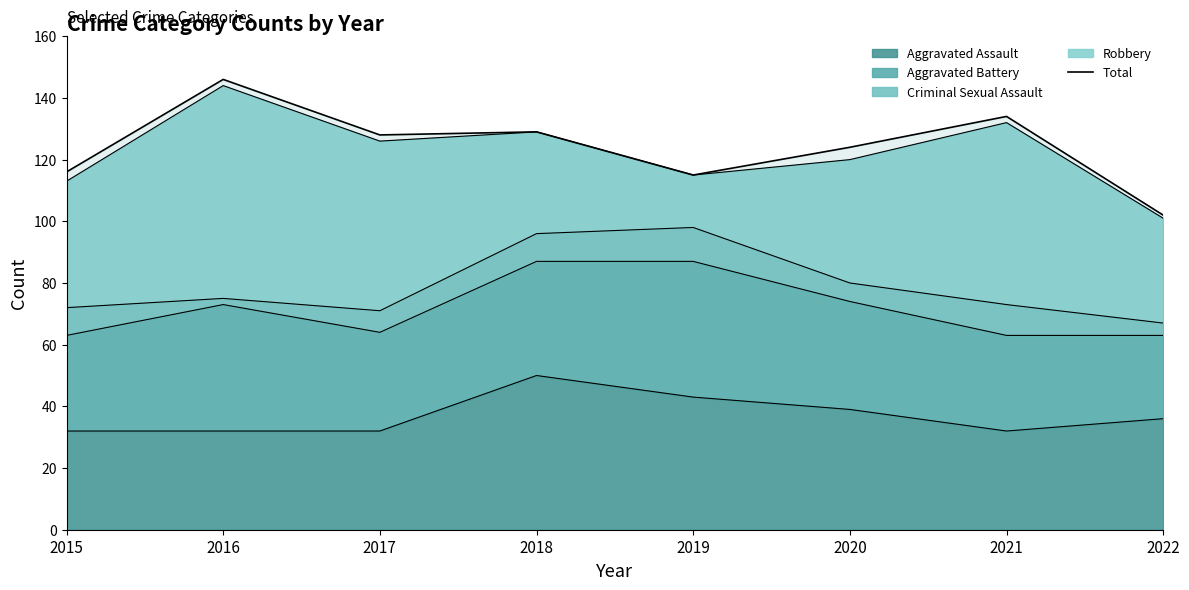

The chart shows a value of 180 at 2018. True or false?

False